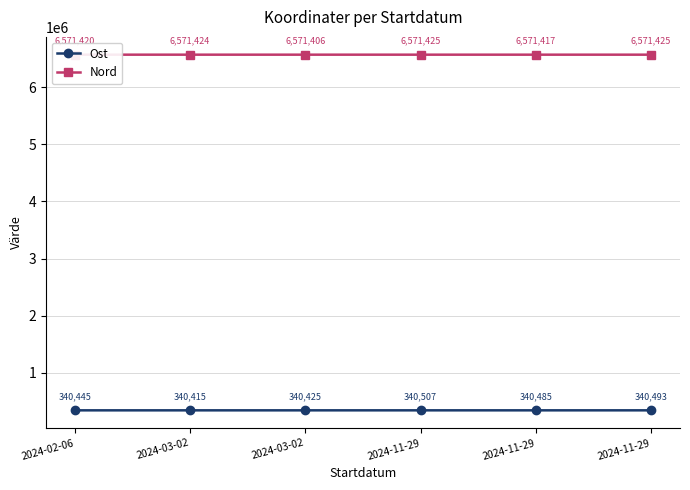

What is the lowest value of the Ost series?

340415